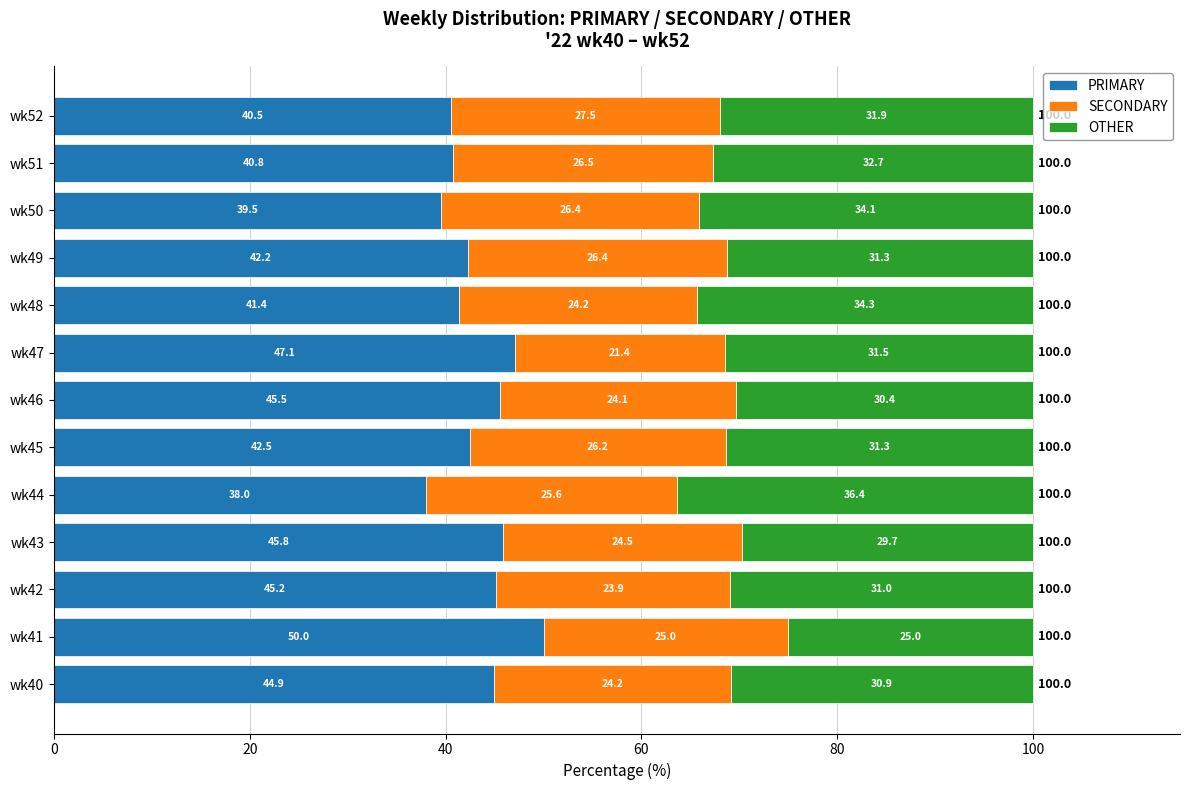

Is it true that PRIMARY equals 40.8 at wk51?

True